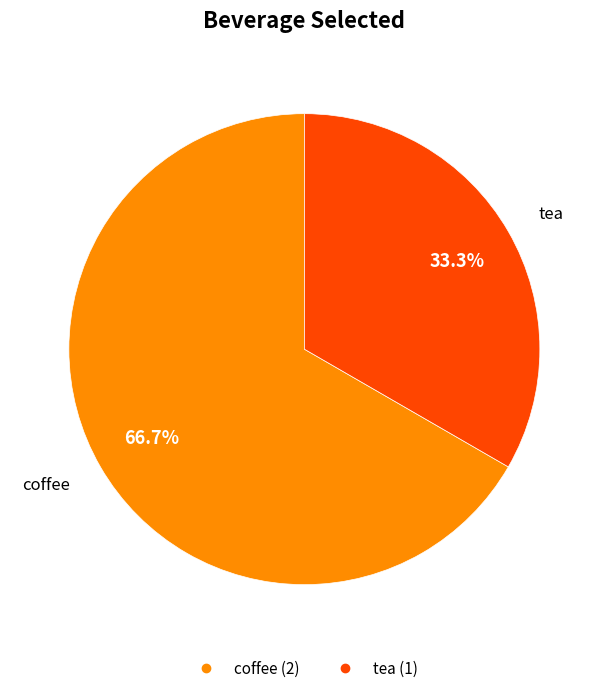

Rank the categories by value from lowest to highest.

tea, coffee